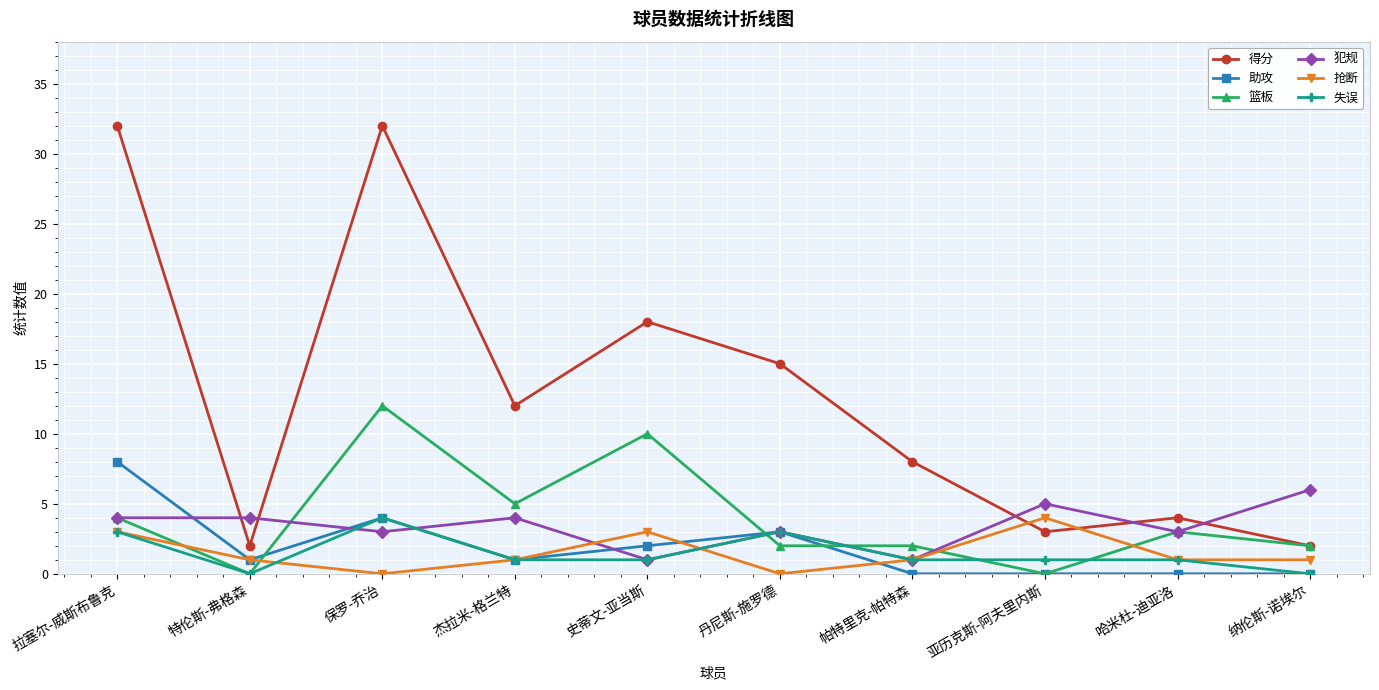

Reading left to right, what are all the values shown in this chart?

得分: 32	2	32	12	18	15	8	3	4	2
助攻: 8	1	4	1	2	3	0	0	0	0
篮板: 4	0	12	5	10	2	2	0	3	2
犯规: 4	4	3	4	1	3	1	5	3	6
抢断: 3	1	0	1	3	0	1	4	1	1
失误: 3	0	4	1	1	3	1	1	1	0